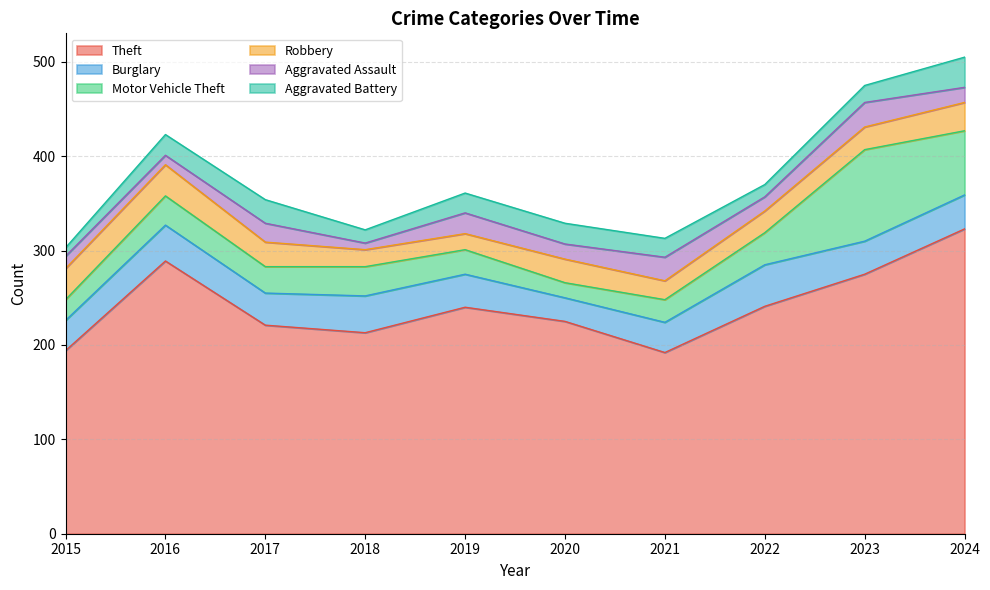

Which series ends up on top after the final intersection of Aggravated Battery and Aggravated Assault?

Aggravated Battery